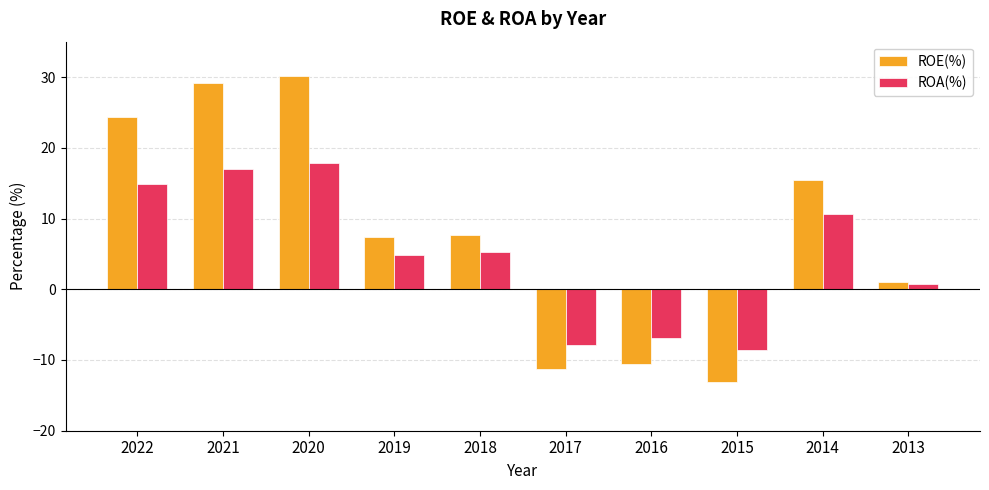

What is the difference between the ROA(%) values at 2020 and 2018?

12.6